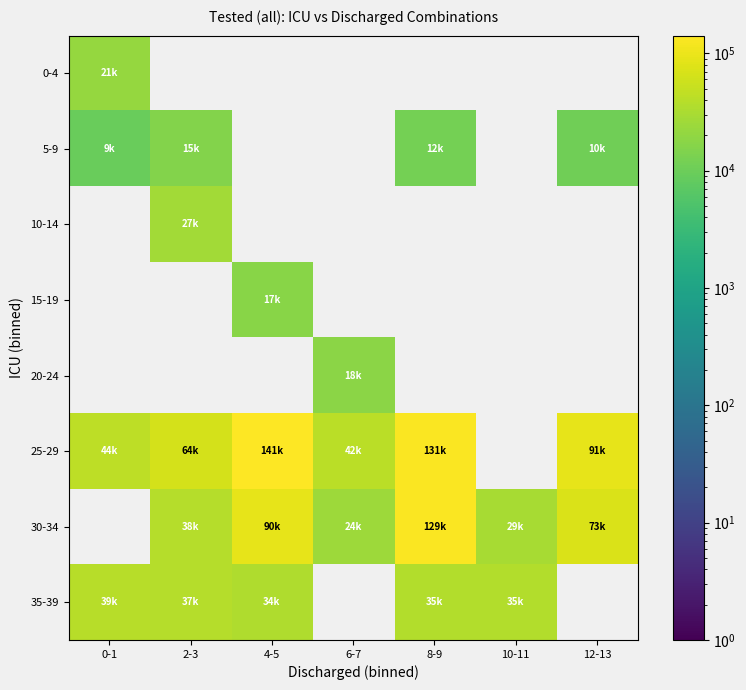

At which label is 25-29 closest to 91878?

12-13